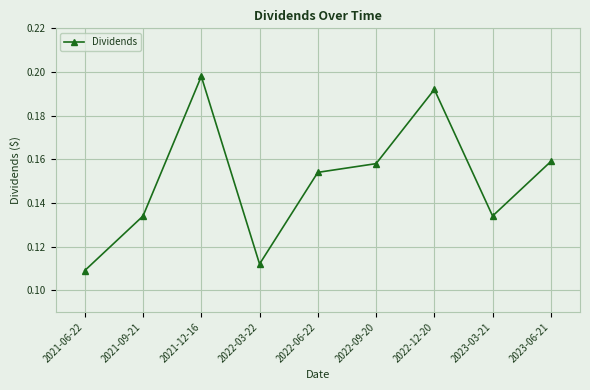

Between 2023-03-21 and 2022-06-22, which is larger?

2022-06-22